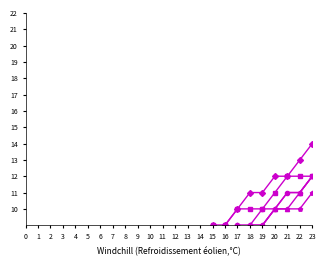

Is it true that Trial0 equals 8 at 13?

False